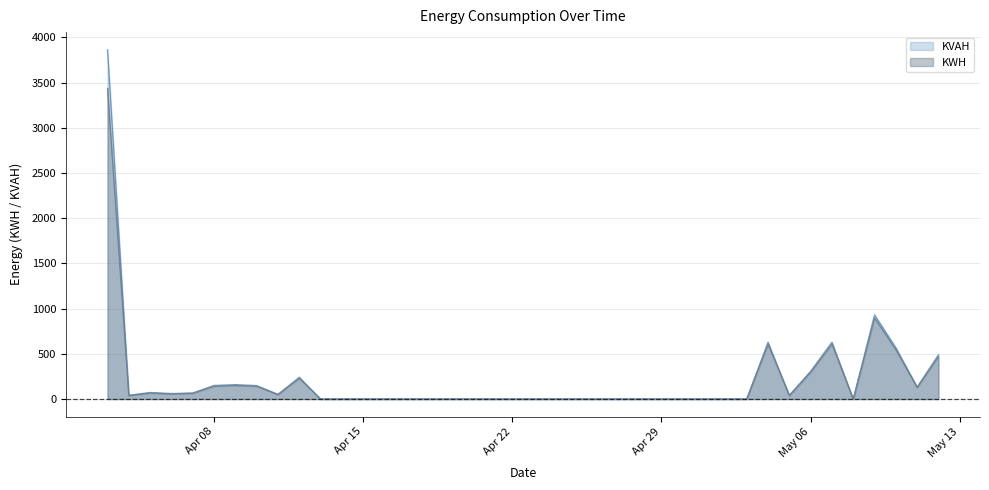

True or false: KWH has more than 2 points higher than both neighbors.

True